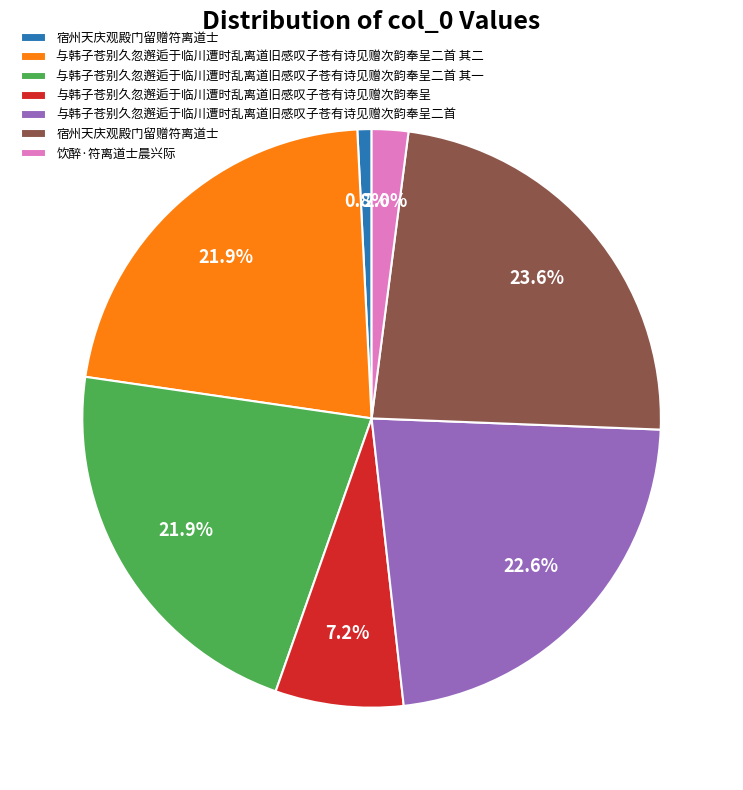

Is there a majority slice in this chart?

No